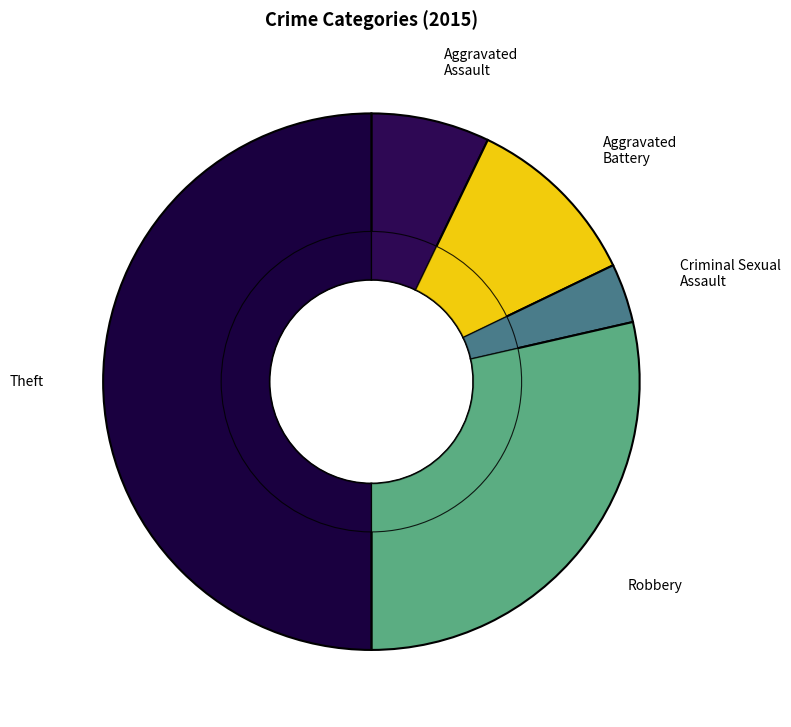

How many segments does this pie chart have?

5